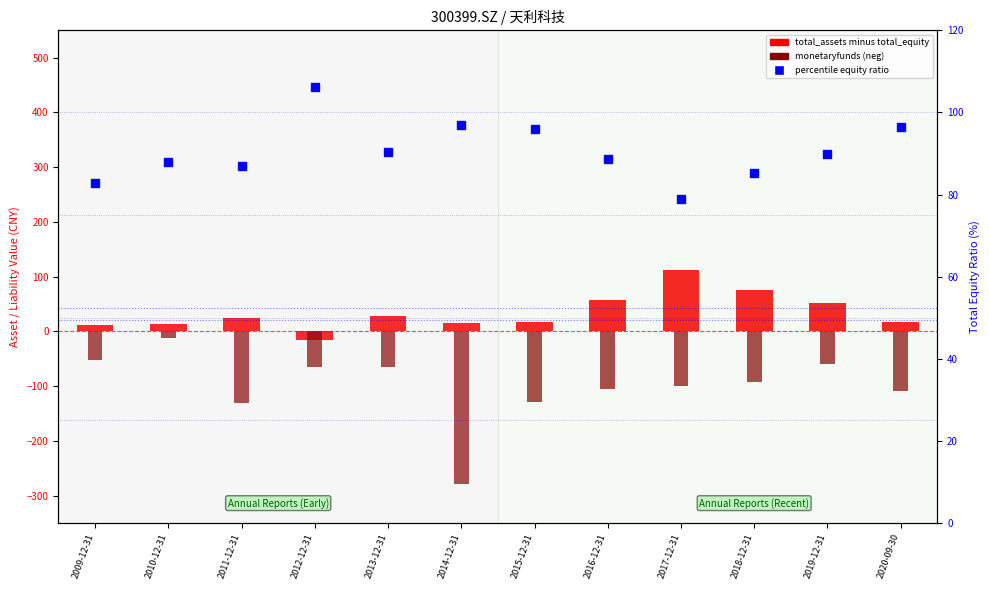

The value of total_assets minus total_equity at 2009-12-31 is 12.1. True or false?

True